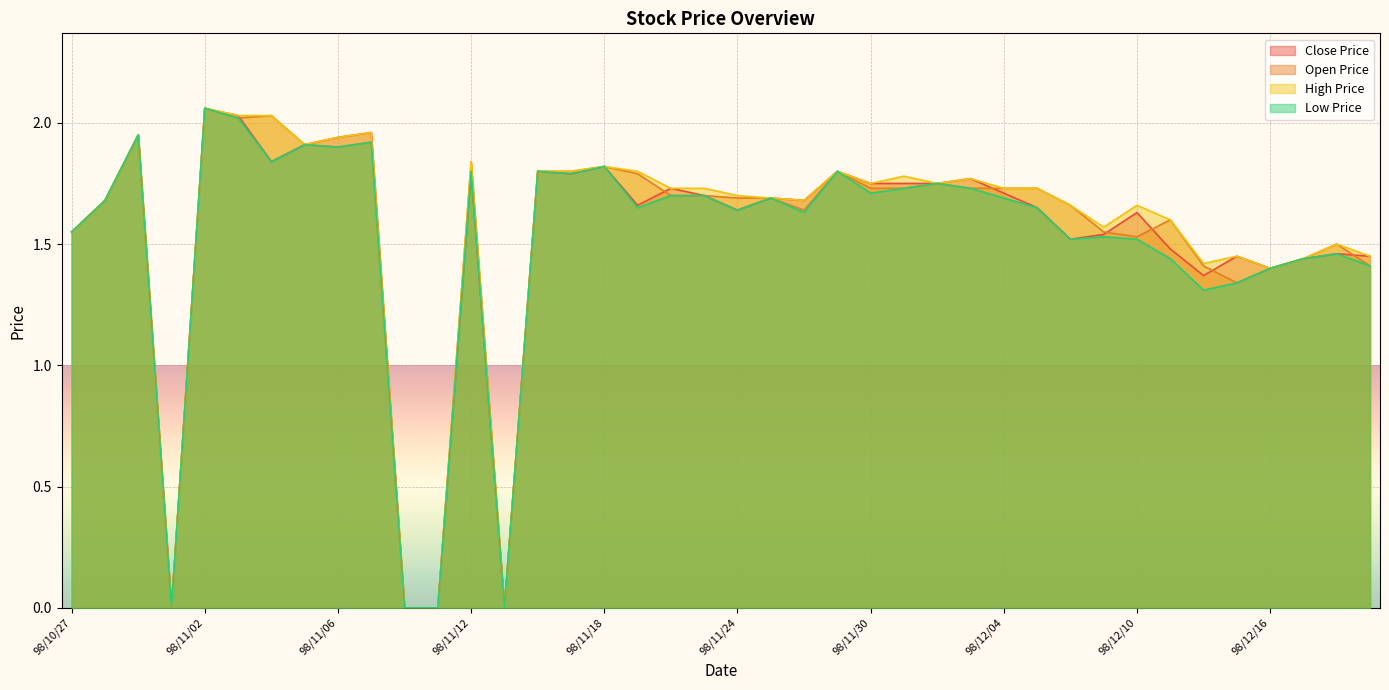

Reading left to right, transcribe all the data shown in this chart.

Close Price: 98/10/27=1.6	98/10/28=1.7	98/10/29=1.9	98/10/30=0.0	98/11/02=2.1	98/11/03=2.0	98/11/04=1.8	98/11/05=1.9	98/11/06=1.9	98/11/09=2.0	98/11/10=0.0	98/11/11=0.0	98/11/12=1.8	98/11/13=0.0	98/11/16=1.8	98/11/17=1.8	98/11/18=1.8	98/11/19=1.7	98/11/20=1.7	98/11/23=1.7	98/11/24=1.6	98/11/25=1.7	98/11/26=1.7	98/11/27=1.8	98/11/30=1.8	98/12/01=1.8	98/12/02=1.8	98/12/03=1.8	98/12/04=1.7	98/12/07=1.6	98/12/08=1.5	98/12/09=1.5	98/12/10=1.6	98/12/11=1.5	98/12/14=1.4	98/12/15=1.4	98/12/16=1.4	98/12/17=1.4	98/12/18=1.5	98/12/21=1.4
Open Price: 98/10/27=1.6	98/10/28=1.7	98/10/29=1.9	98/10/30=0.0	98/11/02=2.1	98/11/03=2.0	98/11/04=2.0	98/11/05=1.9	98/11/06=1.9	98/11/09=1.9	98/11/10=0.0	98/11/11=0.0	98/11/12=1.8	98/11/13=0.0	98/11/16=1.8	98/11/17=1.8	98/11/18=1.8	98/11/19=1.8	98/11/20=1.7	98/11/23=1.7	98/11/24=1.7	98/11/25=1.7	98/11/26=1.6	98/11/27=1.8	98/11/30=1.7	98/12/01=1.7	98/12/02=1.8	98/12/03=1.7	98/12/04=1.7	98/12/07=1.7	98/12/08=1.7	98/12/09=1.6	98/12/10=1.5	98/12/11=1.6	98/12/14=1.4	98/12/15=1.3	98/12/16=1.4	98/12/17=1.4	98/12/18=1.5	98/12/21=1.4
High Price: 98/10/27=1.6	98/10/28=1.7	98/10/29=1.9	98/10/30=0.0	98/11/02=2.1	98/11/03=2.0	98/11/04=2.0	98/11/05=1.9	98/11/06=1.9	98/11/09=2.0	98/11/10=0.0	98/11/11=0.0	98/11/12=1.8	98/11/13=0.0	98/11/16=1.8	98/11/17=1.8	98/11/18=1.8	98/11/19=1.8	98/11/20=1.7	98/11/23=1.7	98/11/24=1.7	98/11/25=1.7	98/11/26=1.7	98/11/27=1.8	98/11/30=1.8	98/12/01=1.8	98/12/02=1.8	98/12/03=1.8	98/12/04=1.7	98/12/07=1.7	98/12/08=1.7	98/12/09=1.6	98/12/10=1.7	98/12/11=1.6	98/12/14=1.4	98/12/15=1.4	98/12/16=1.4	98/12/17=1.4	98/12/18=1.5	98/12/21=1.4
Low Price: 98/10/27=1.6	98/10/28=1.7	98/10/29=1.9	98/10/30=0.0	98/11/02=2.1	98/11/03=2.0	98/11/04=1.8	98/11/05=1.9	98/11/06=1.9	98/11/09=1.9	98/11/10=0.0	98/11/11=0.0	98/11/12=1.8	98/11/13=0.0	98/11/16=1.8	98/11/17=1.8	98/11/18=1.8	98/11/19=1.6	98/11/20=1.7	98/11/23=1.7	98/11/24=1.6	98/11/25=1.7	98/11/26=1.6	98/11/27=1.8	98/11/30=1.7	98/12/01=1.7	98/12/02=1.8	98/12/03=1.7	98/12/04=1.7	98/12/07=1.6	98/12/08=1.5	98/12/09=1.5	98/12/10=1.5	98/12/11=1.4	98/12/14=1.3	98/12/15=1.3	98/12/16=1.4	98/12/17=1.4	98/12/18=1.5	98/12/21=1.4